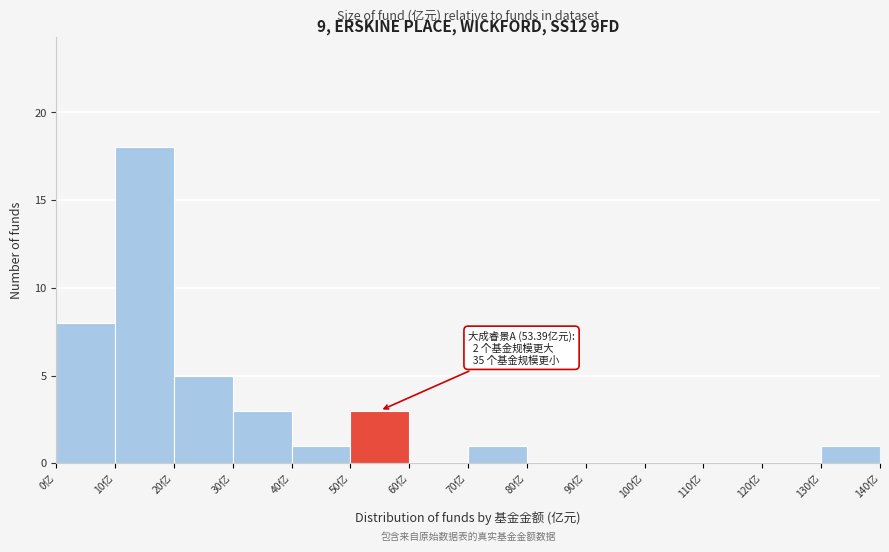

Which range on the x-axis has the tallest bar?

10 to 20